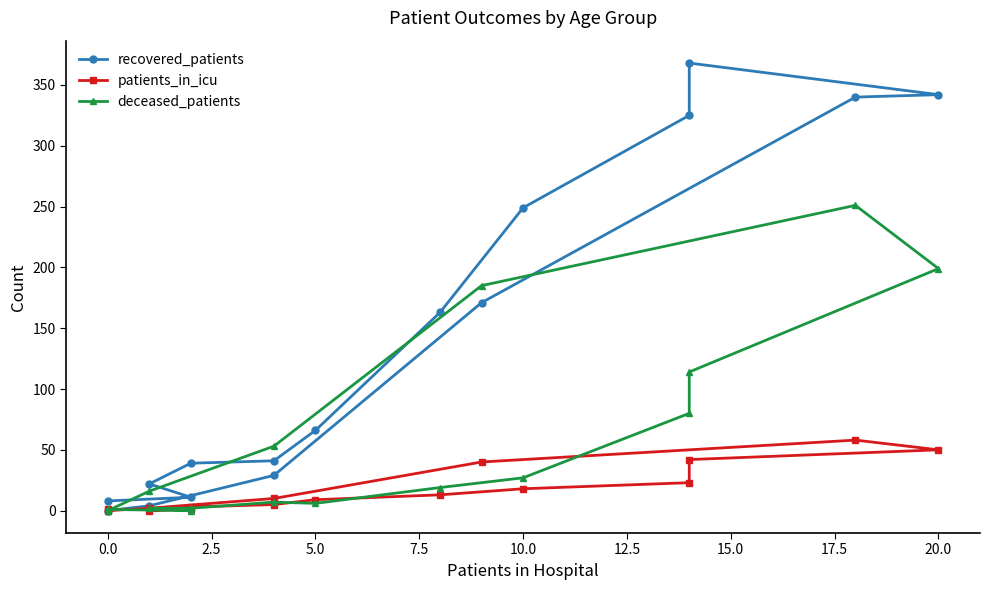

The value of recovered_patients at 17.5 is 68. True or false?

False